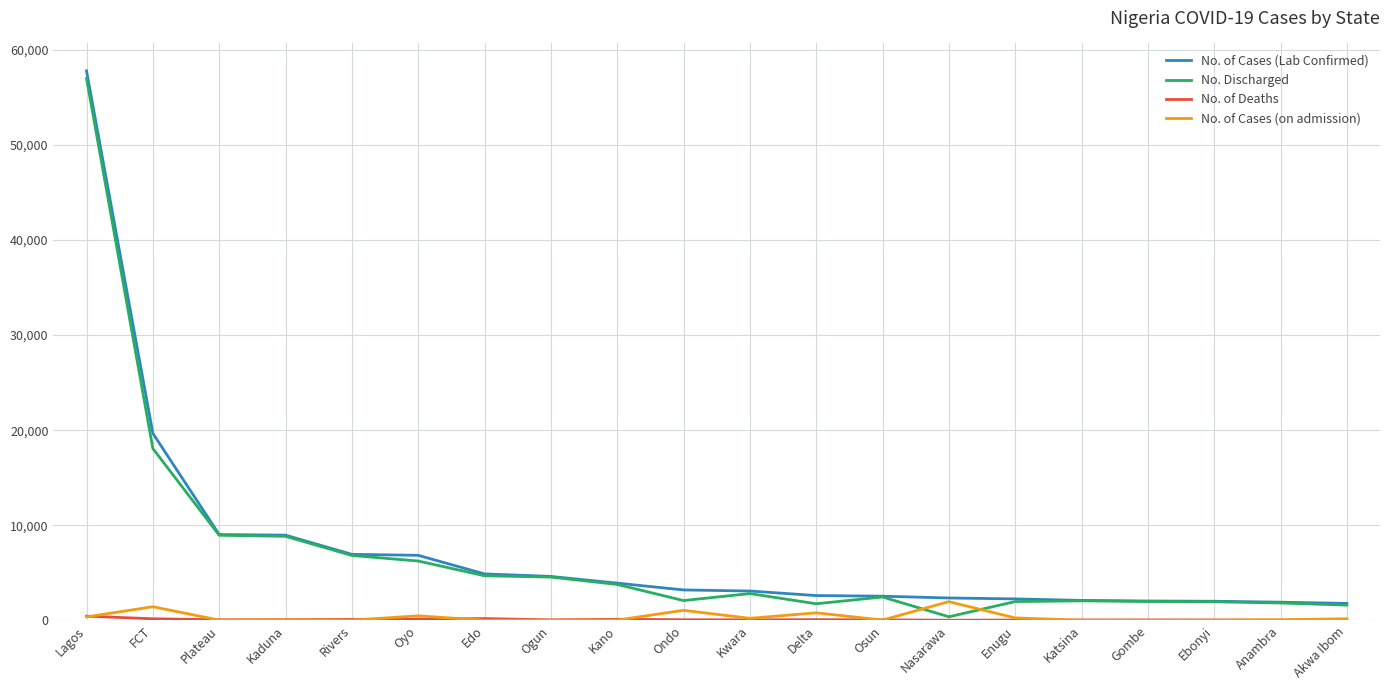

Which category has the lowest value in the No. Discharged series?

Nasarawa